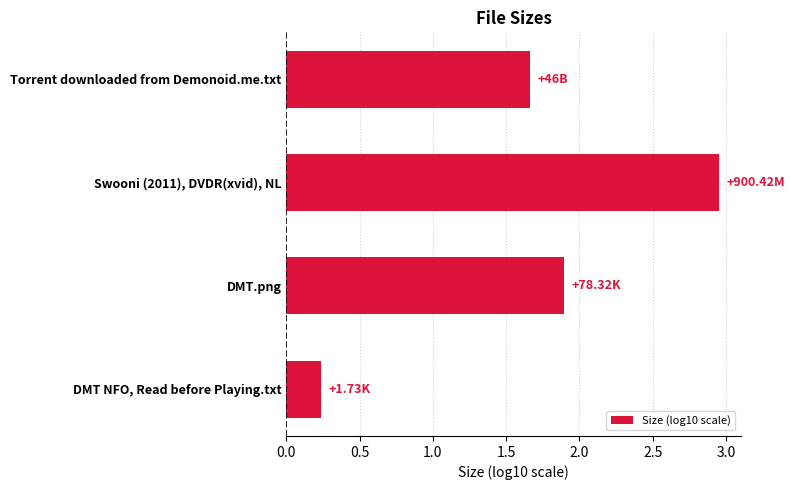

List the labels in order of value, largest first.

Swooni (2011), DVDR(xvid), NL, DMT.png, Torrent downloaded from Demonoid.me.txt, DMT NFO, Read before Playing.txt